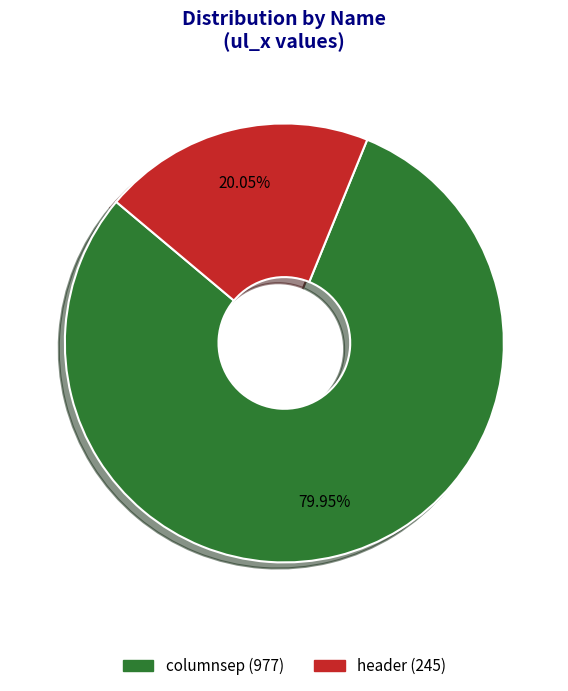

The header slice represents 6% of the pie. True or false?

False